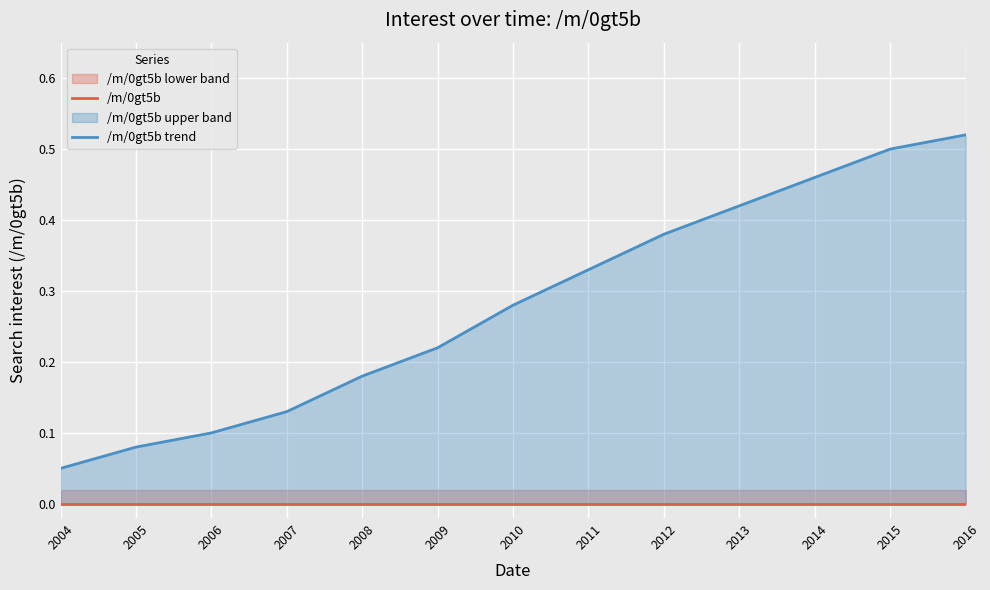

Rank the categories by /m/0gt5b trend value from lowest to highest.

2004, 2005, 2006, 2007, 2008, 2009, 2010, 2011, 2012, 2013, 2014, 2015, 2016